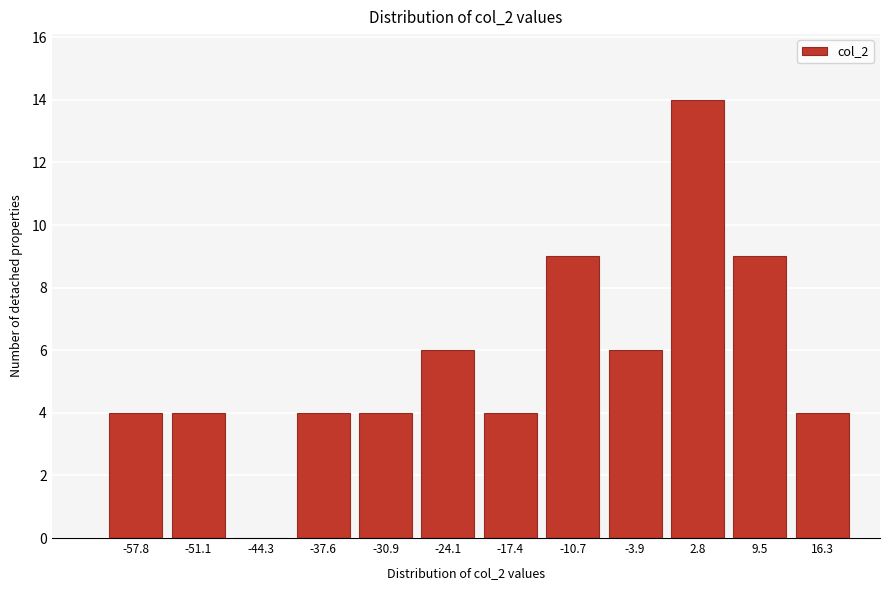

Reading right to left, what are all the values shown in this chart?

16.3=4	9.5=9	2.8=14	-3.9=6	-10.7=9	-17.4=4	-24.1=6	-30.9=4	-37.6=4	-44.3=0	-51.1=4	-57.8=4